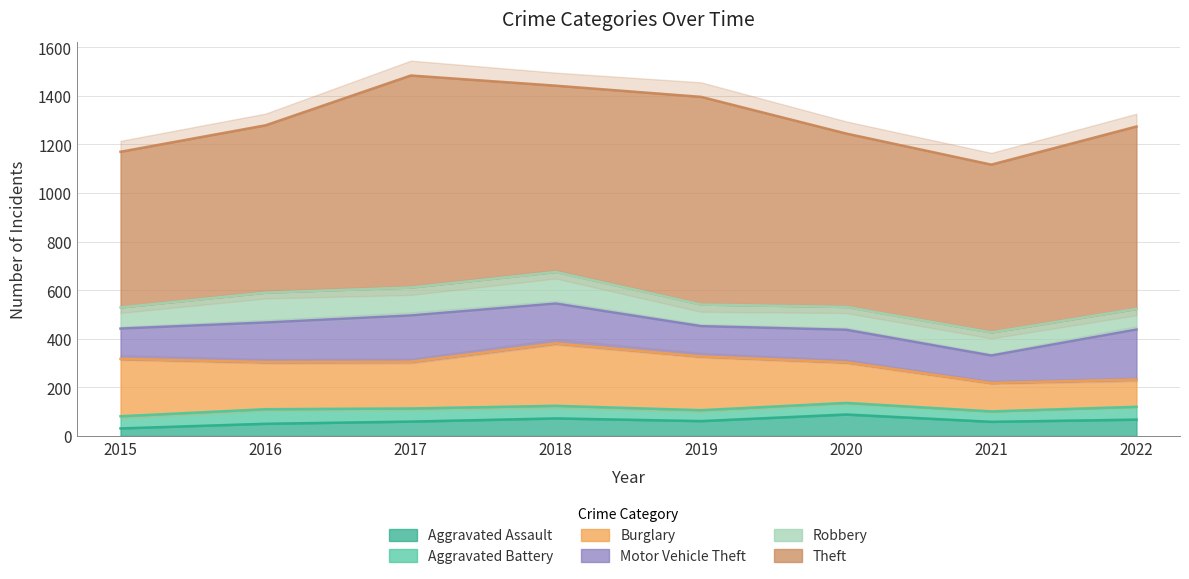

Where is the first local maximum for Burglary?

2018